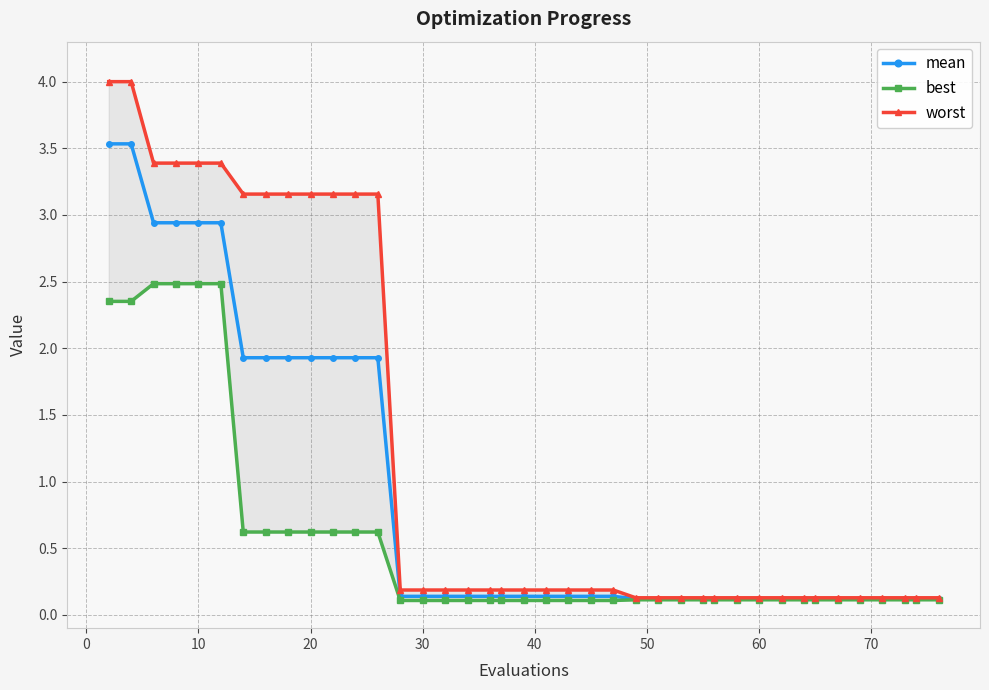

How many lines are shown in the chart?

3